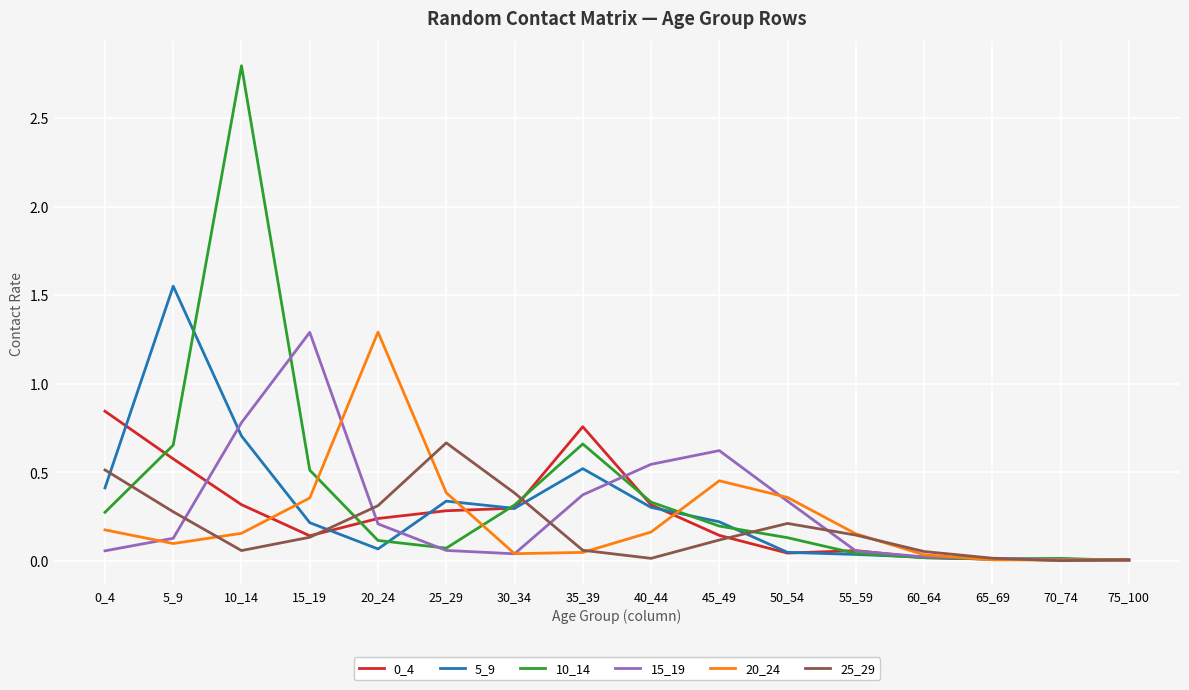

Which category has the highest value across all series?

10_14